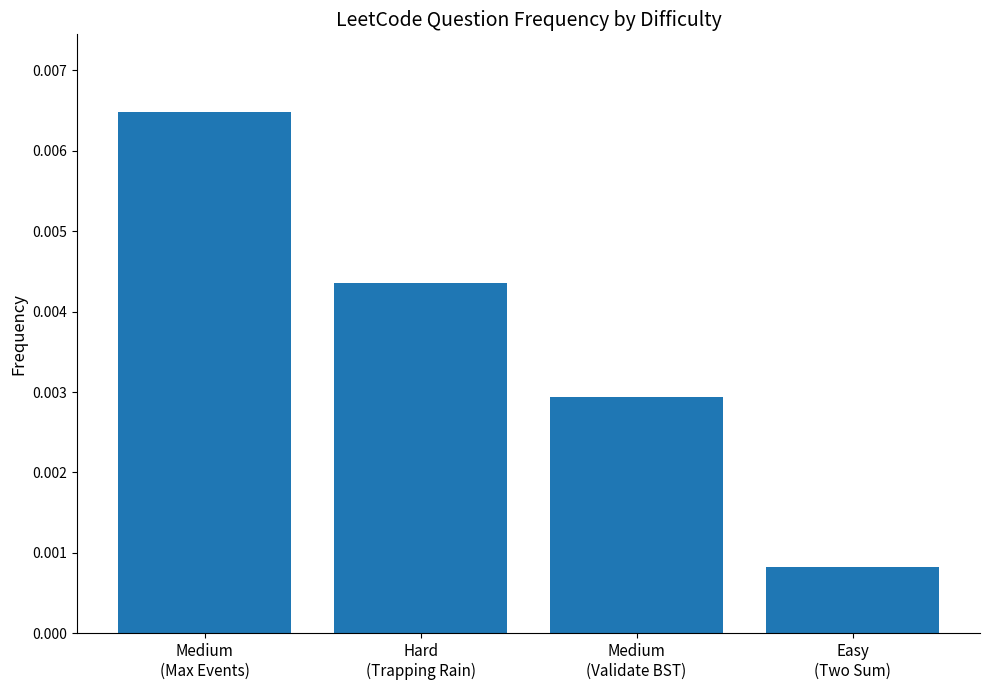

How many bars are there in total?

4